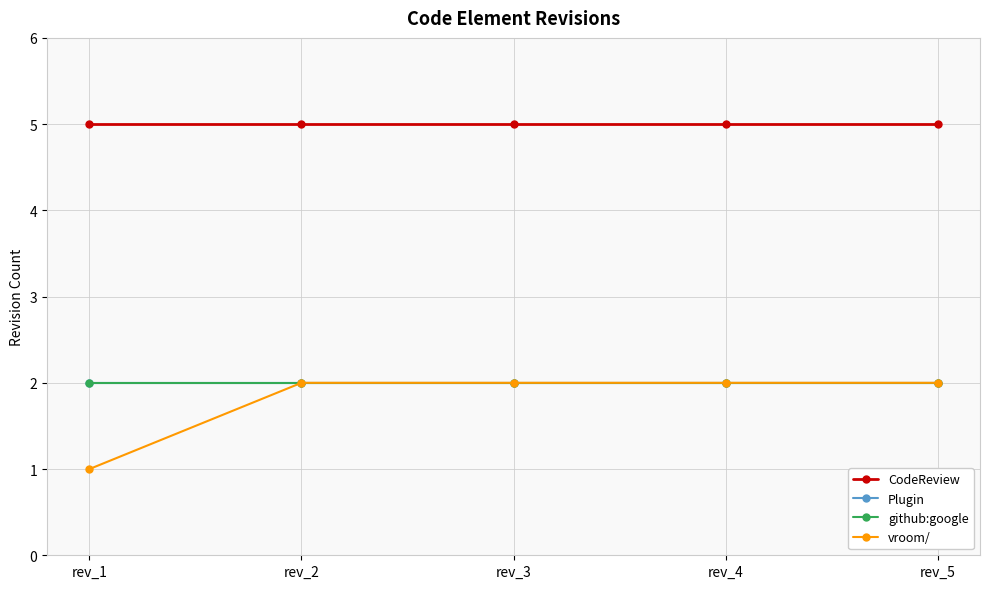

List the labels in order of Plugin value, smallest first.

rev_1, rev_2, rev_3, rev_4, rev_5